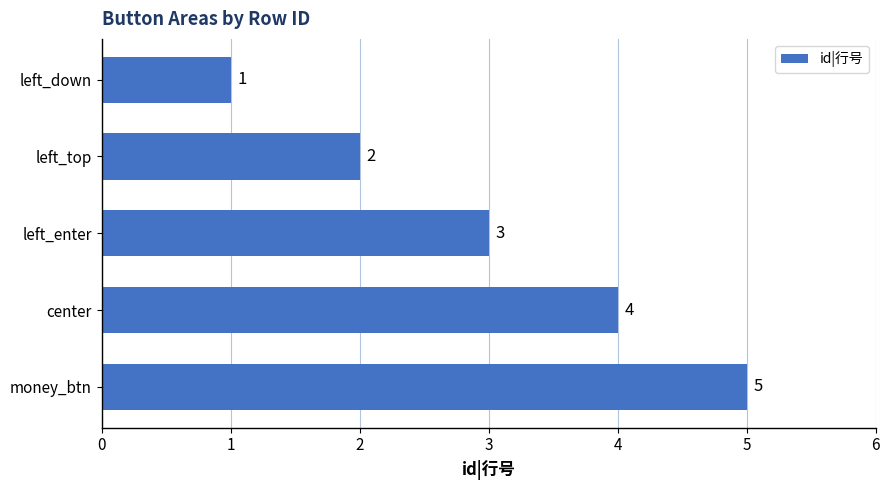

At which label is the value closest to 3?

left_enter